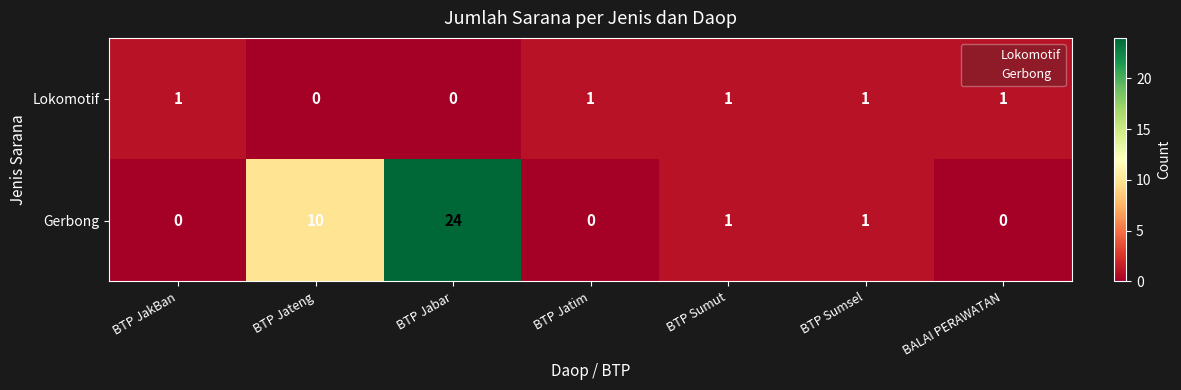

Reading left to right, what are all the values shown in this chart?

Lokomotif: 1	0	0	1	1	1	1
Gerbong: 0	10	24	0	1	1	0